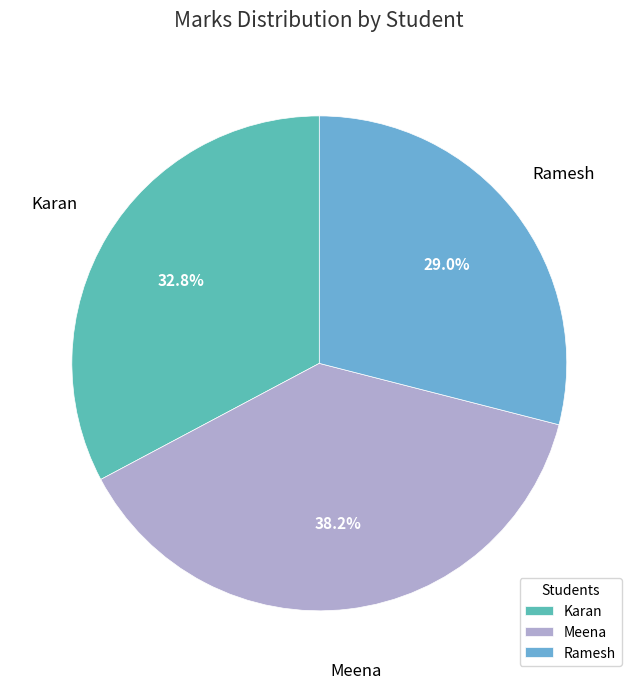

To the nearest percent, what is the average slice percentage?

33%